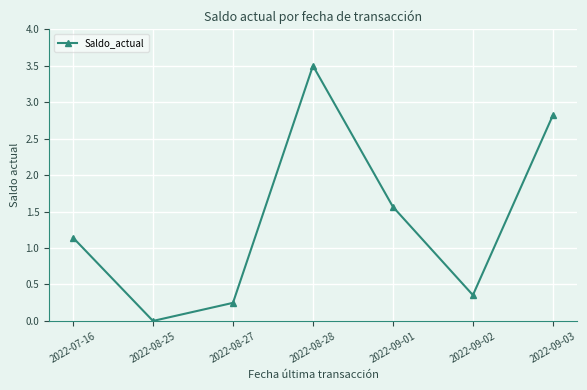

Between 2022-08-28 and 2022-08-25, which is larger?

2022-08-28